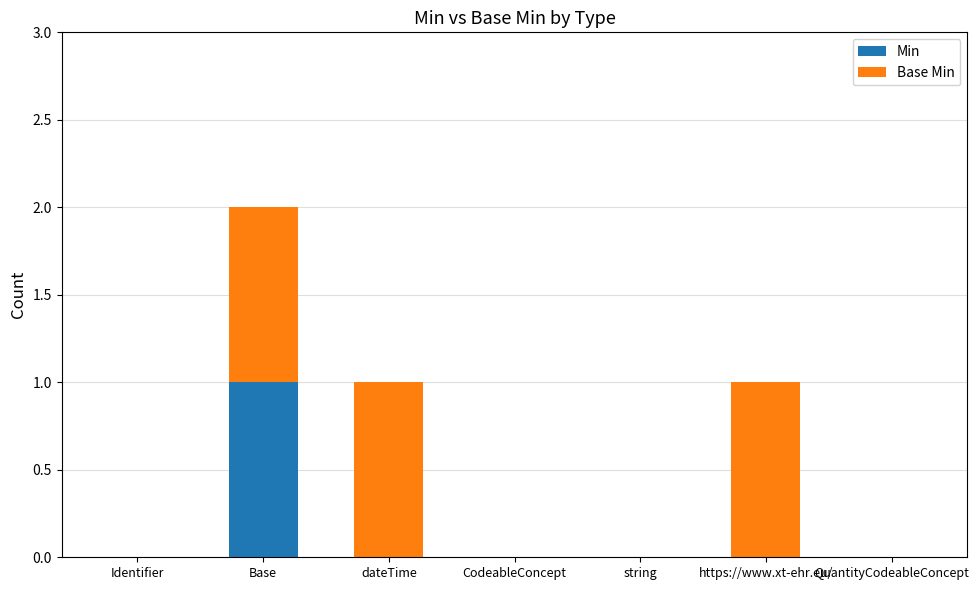

Is it true that Min equals 0 at QuantityCodeableConcept?

True